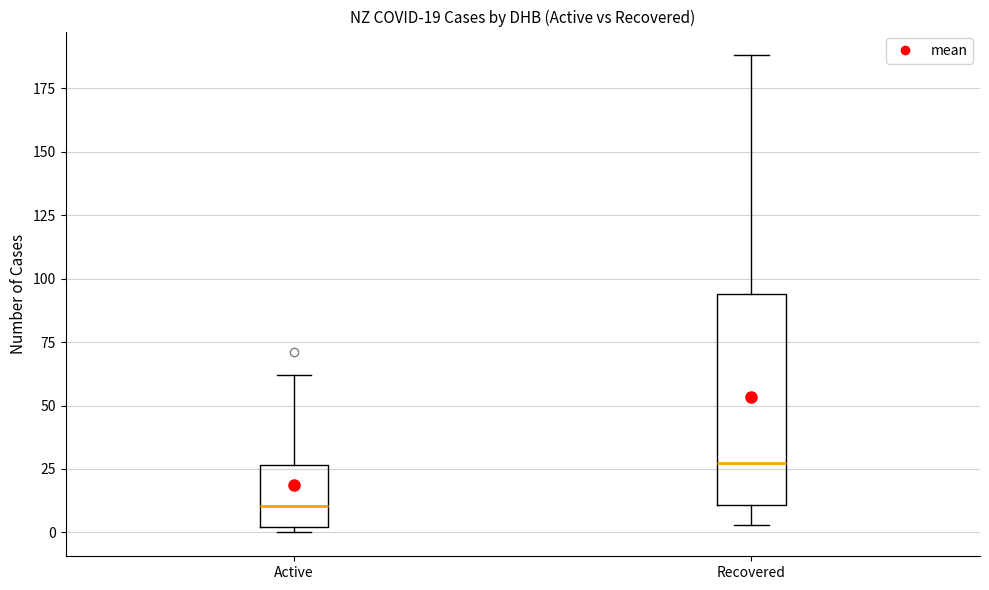

Which box has the lowest median line?

Active